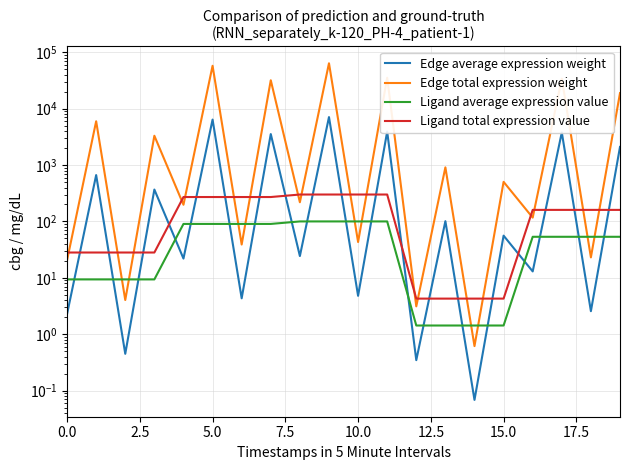

What is the sum of the Ligand total expression value values at 13 and 16?

164.7